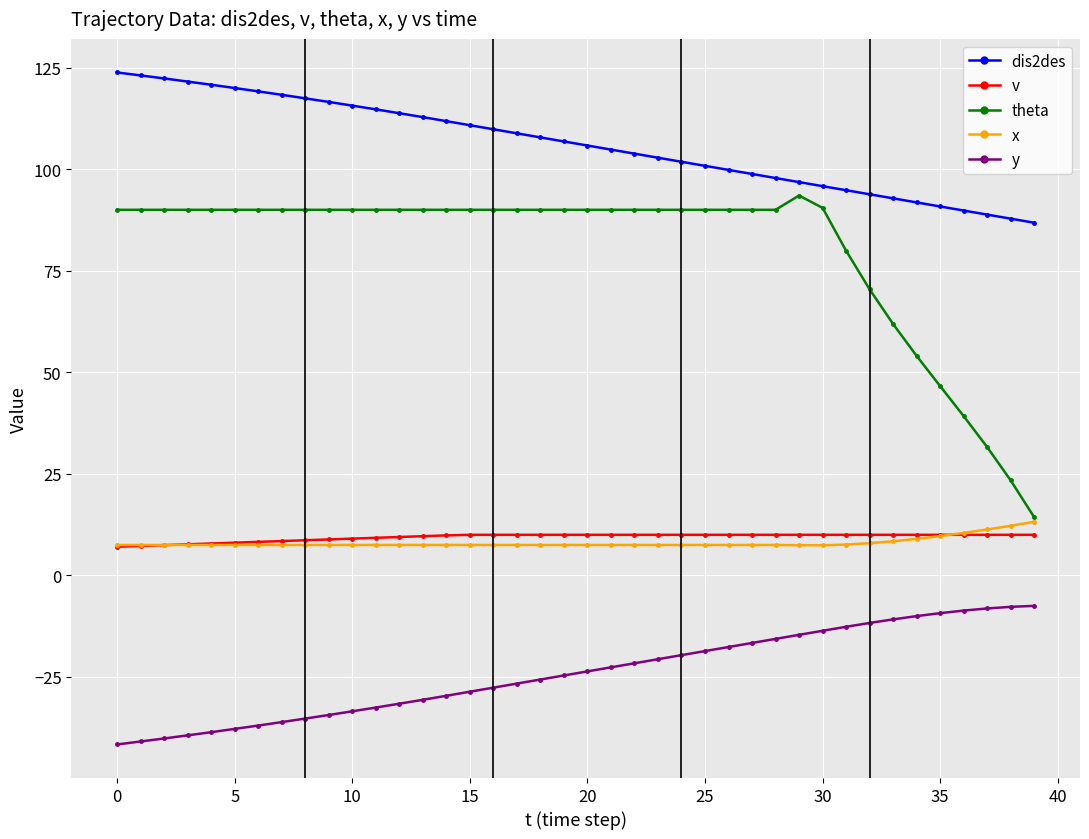

What is the maximum value shown in the chart?

123.8